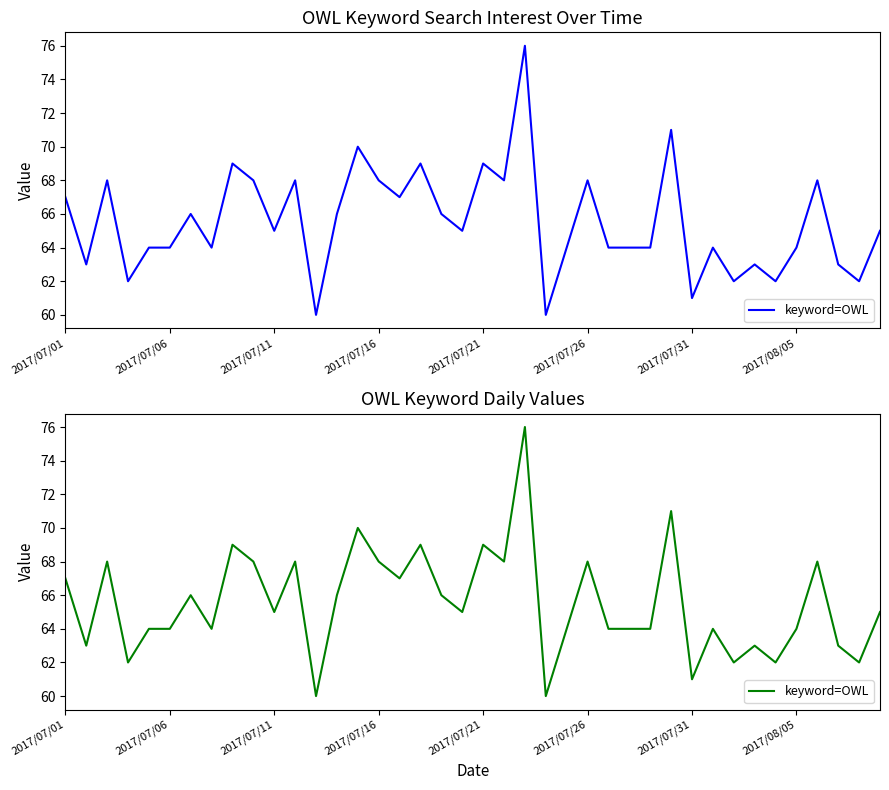

The value at 2017/07/11 is 105. True or false?

False